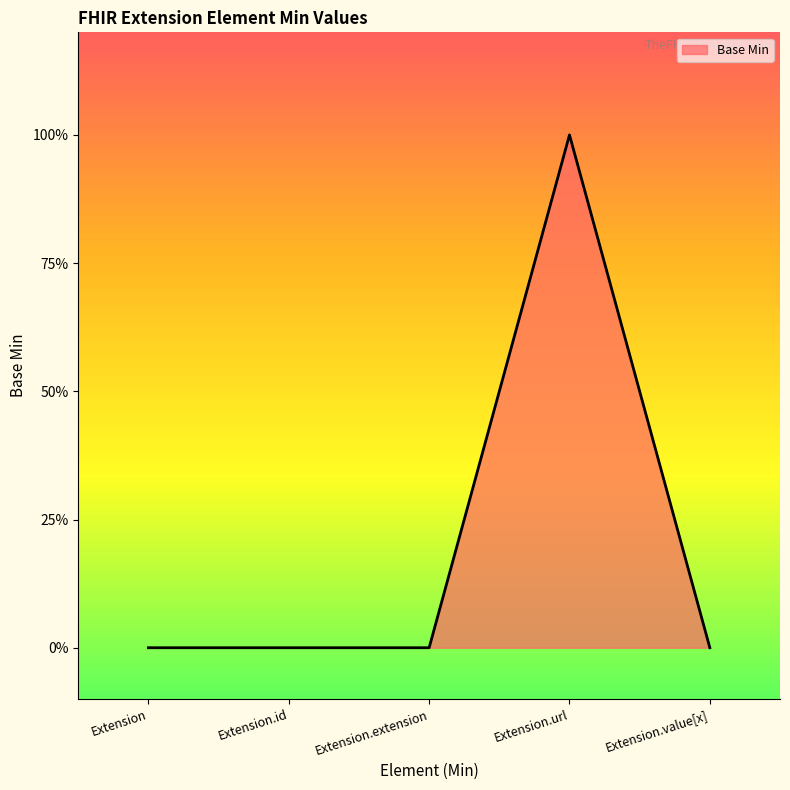

At which category does the chart reach its peak across all series?

Extension.url